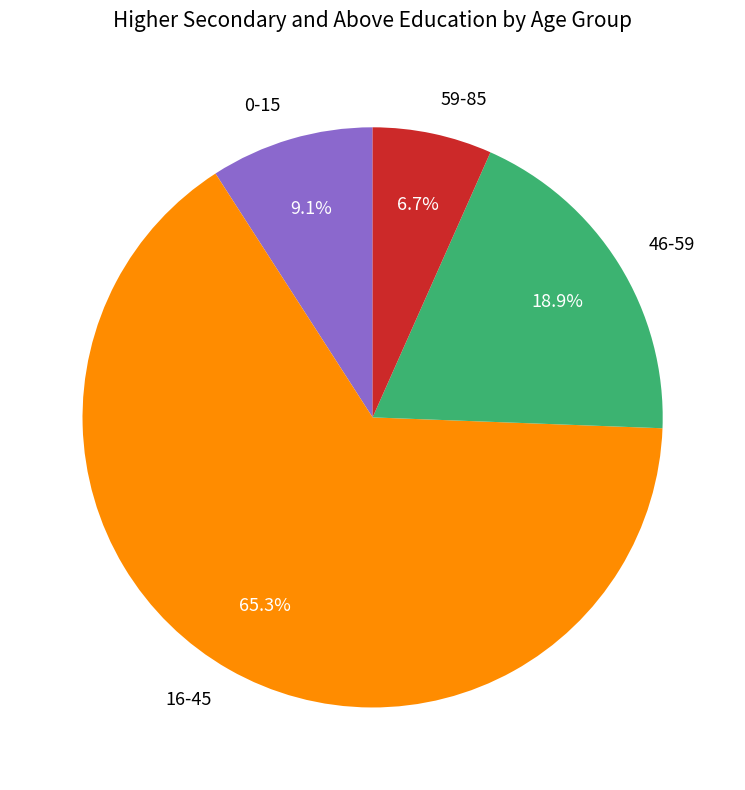

Combined, what portion of the pie is 16-45 and 0-15?

74.4%